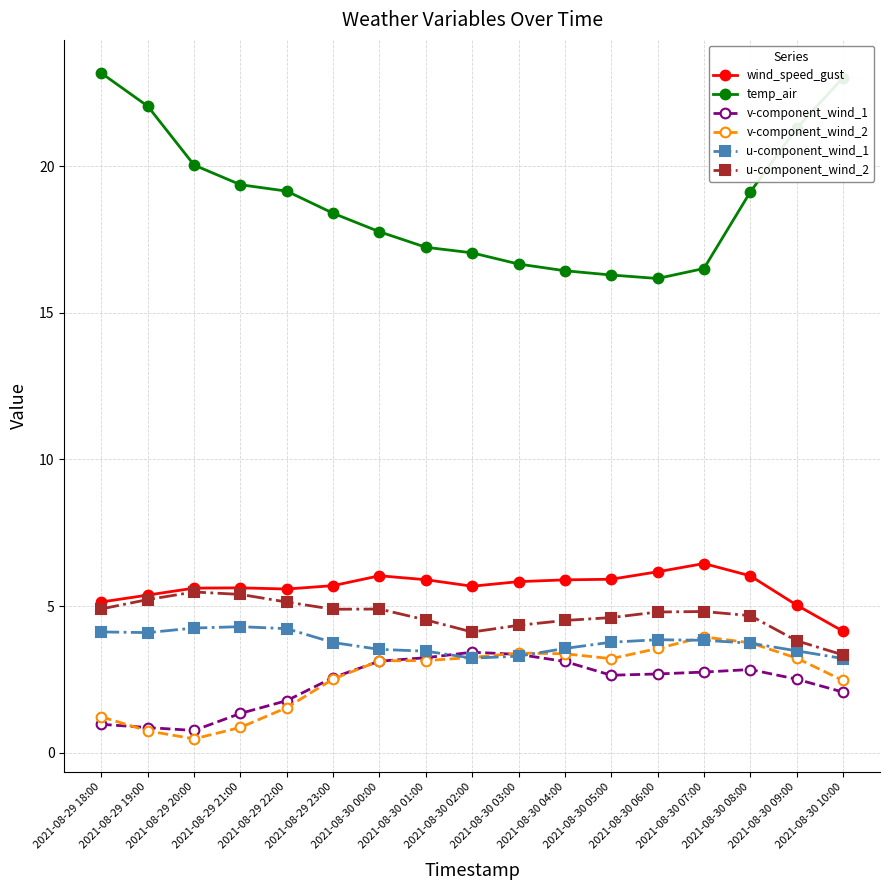

What is the sum of the temp_air values at 2021-08-29 21:00 and 2021-08-30 06:00?

35.5